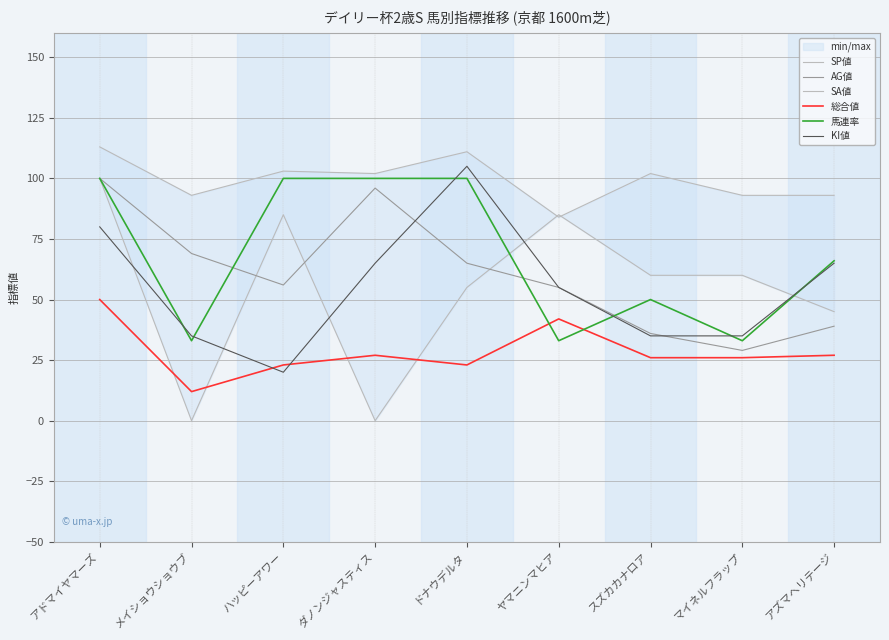

Which series has the largest total across all categories?

SA値